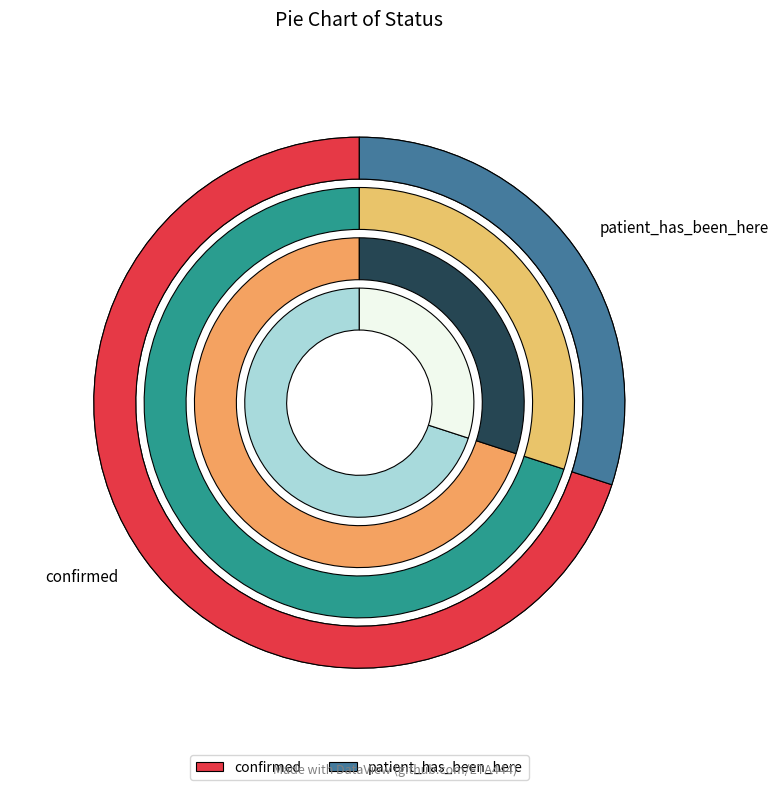

What percentage is the confirmed slice, to the nearest percent?

70%